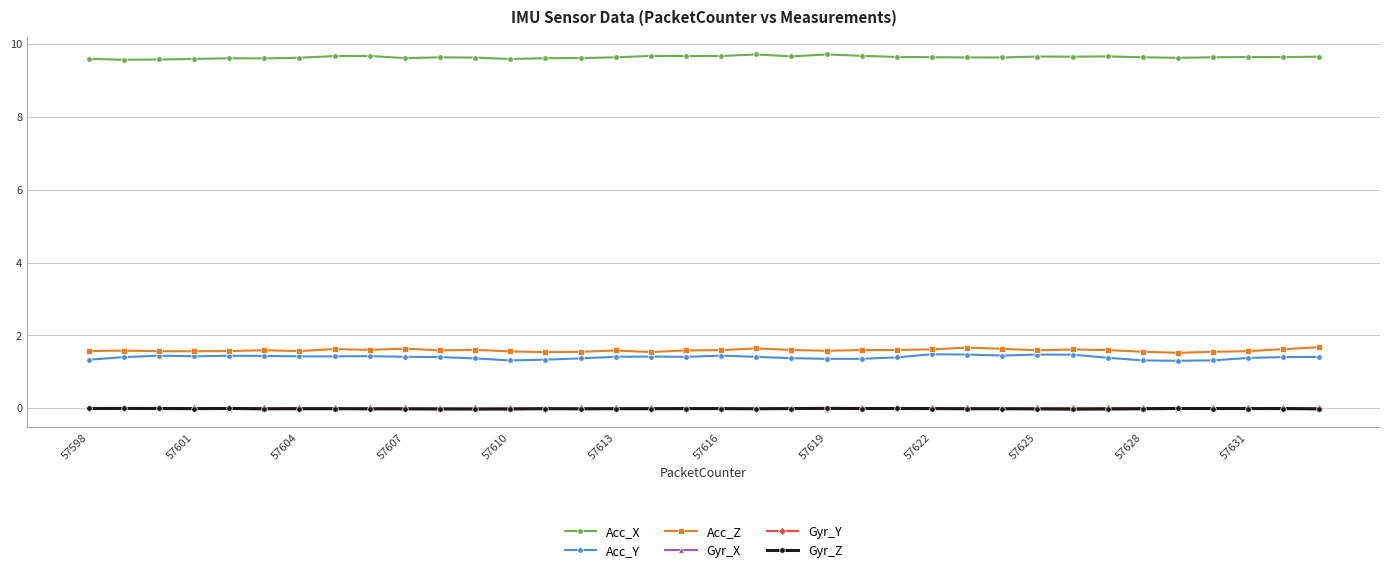

How many data points does each series have?

36